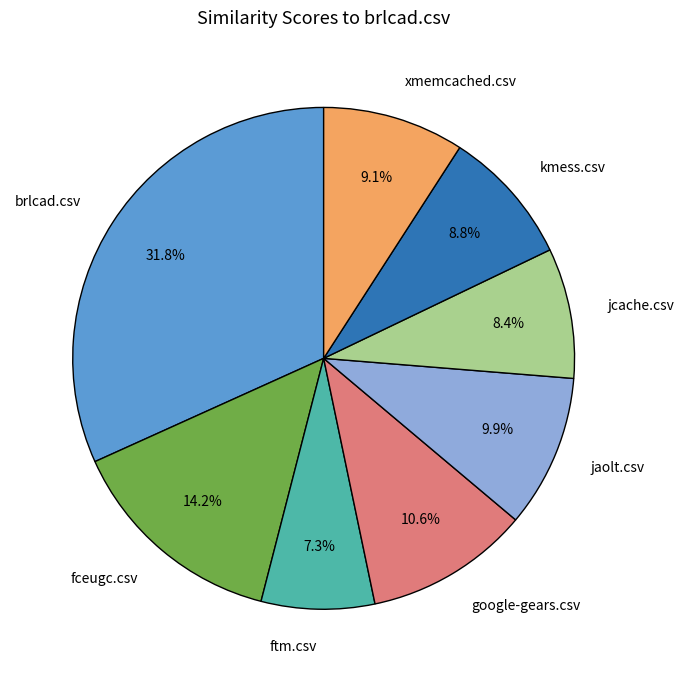

Is the sum of fceugc.csv and kmess.csv greater than half?

No